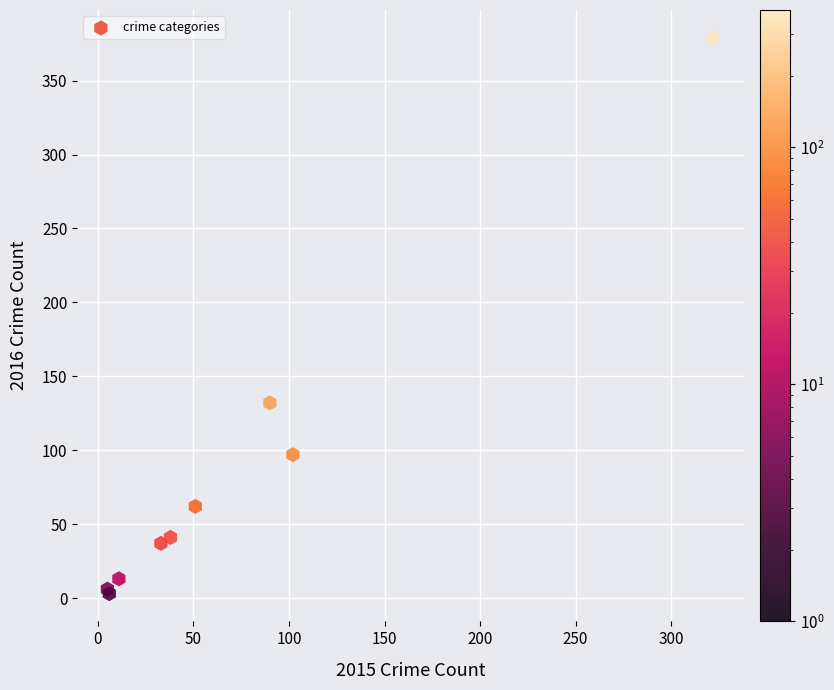

What Y value in the scatter plot is closest to 191?

132